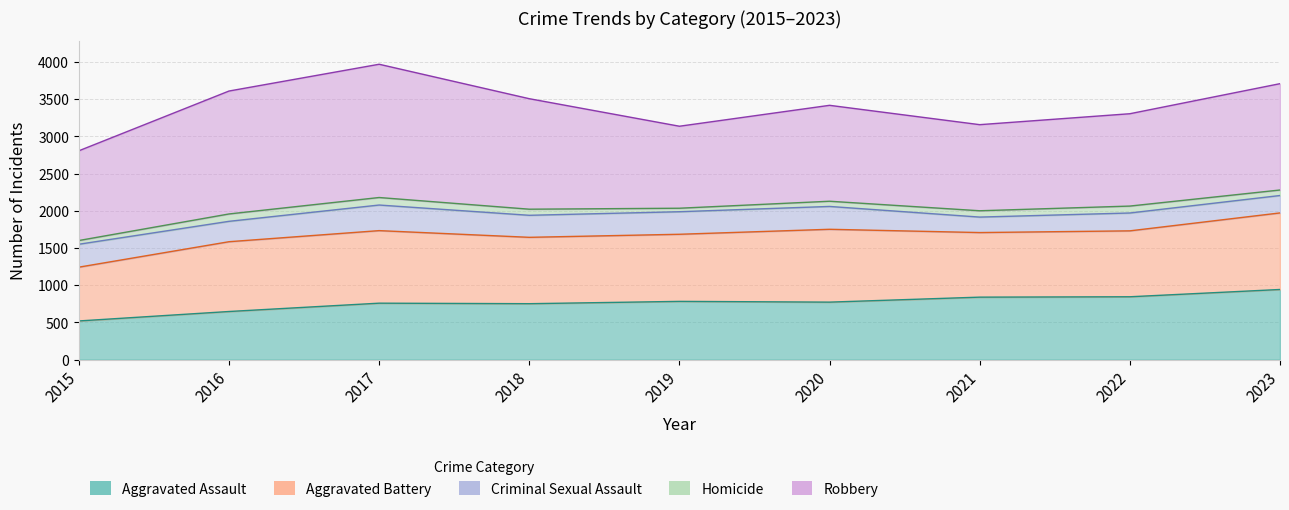

What is the approximate value of Aggravated Assault at 2015, to the nearest 50?

500